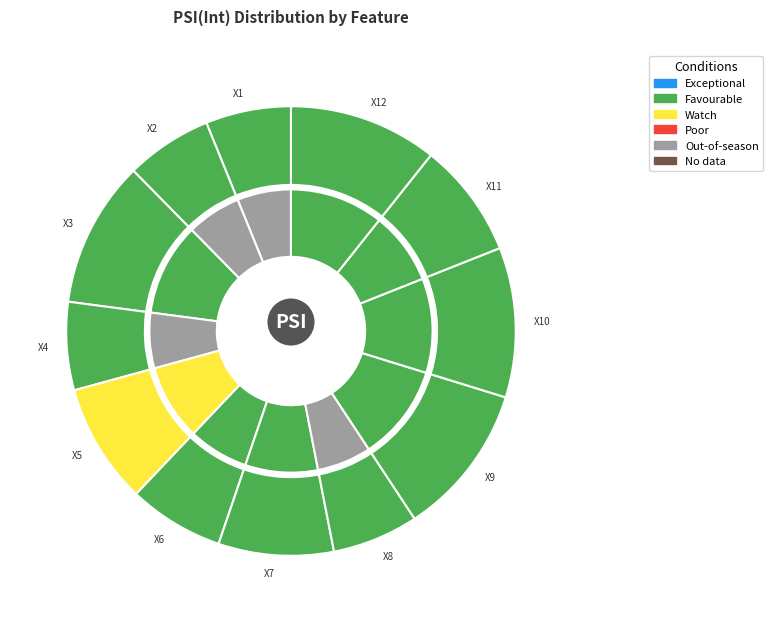

Rank the categories by value from lowest to highest.

X1, X8, X2, X4, X6, X11, X7, X5, X3, X12, X10, X9